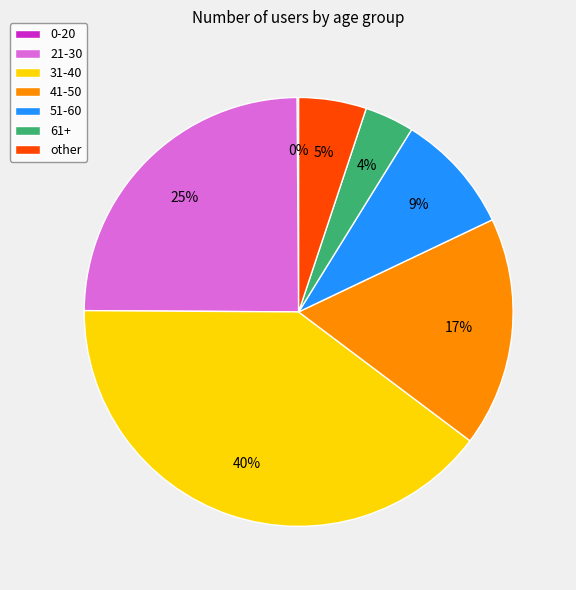

Which slice is the largest?

31-40